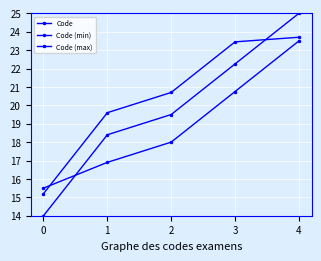

How many values in the Code (max) series are below 20?

2